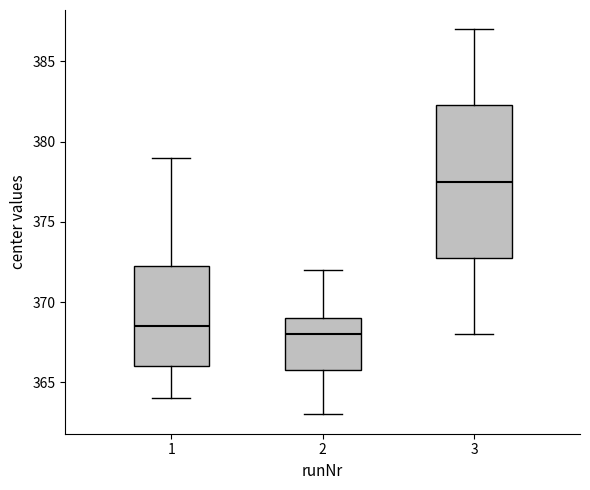

Which box is the tallest, from its lower edge to its upper edge?

3